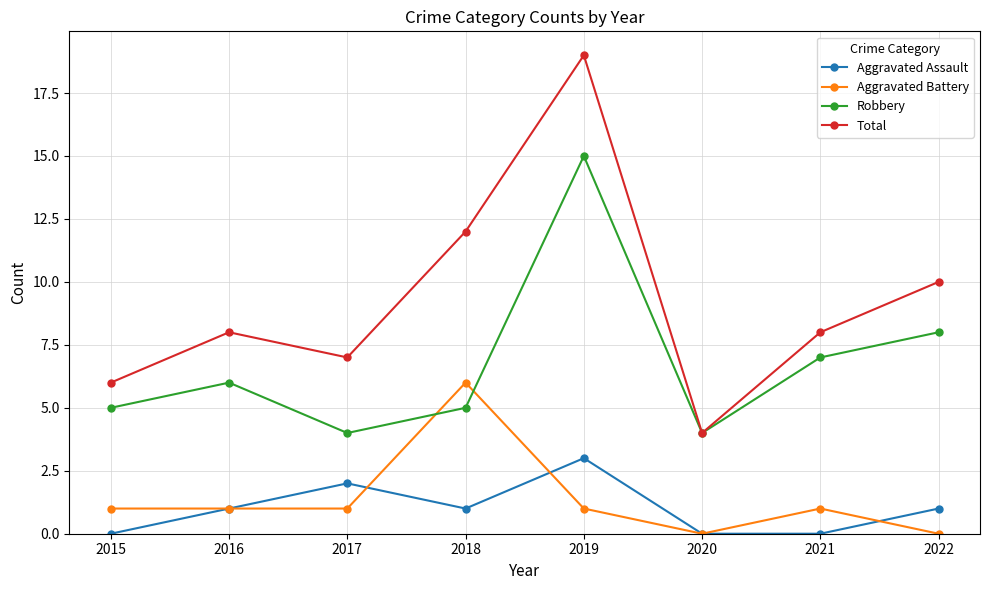

Which series changed the most between 2016 and 2017?

Robbery